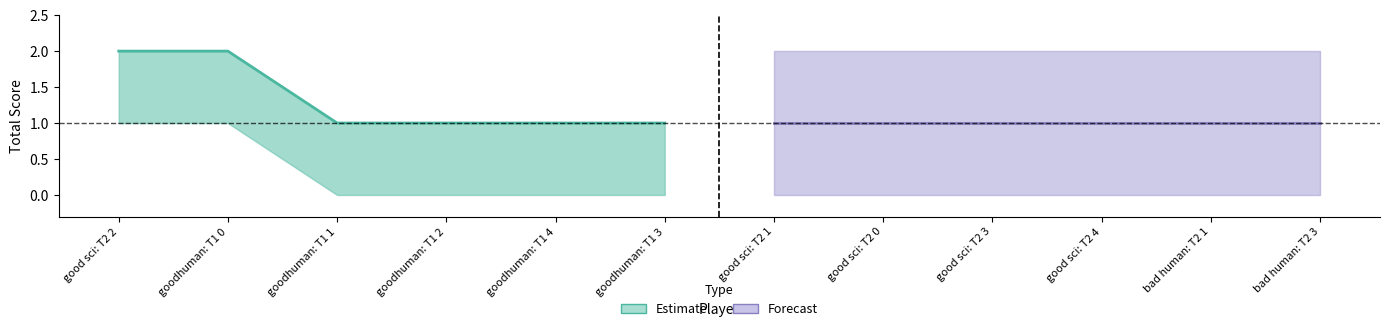

Is it true that Forecast equals 0 at good sci: T2 0?

False